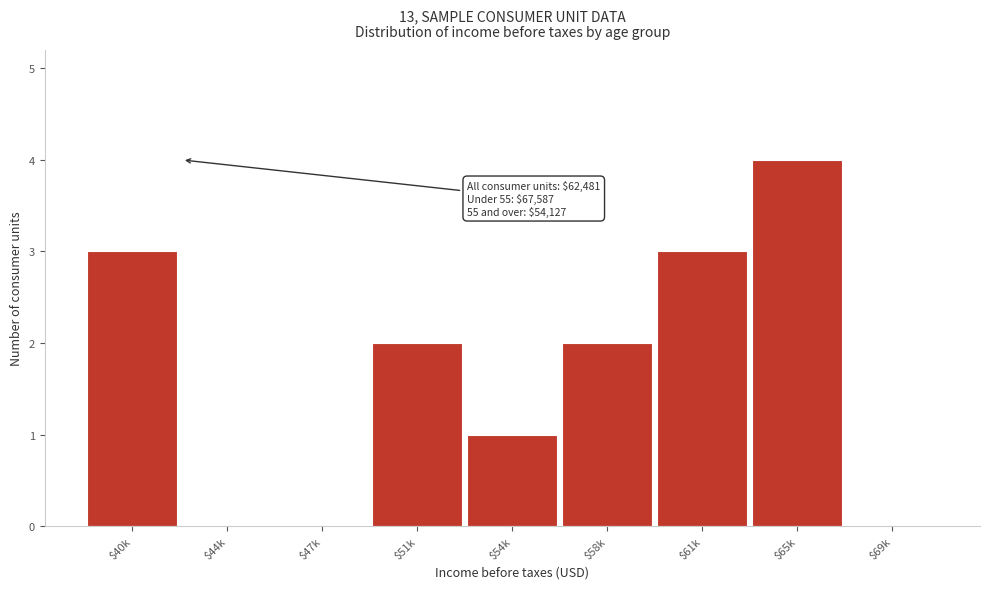

What is the sum of all values?

15